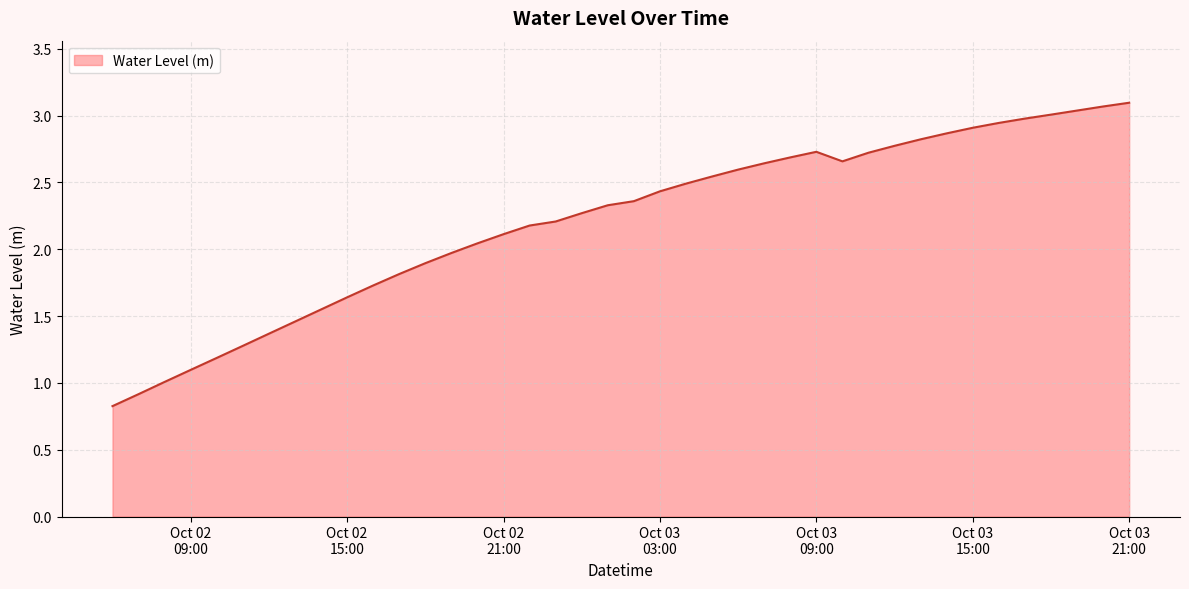

What is the minimum value shown in the chart?

0.8